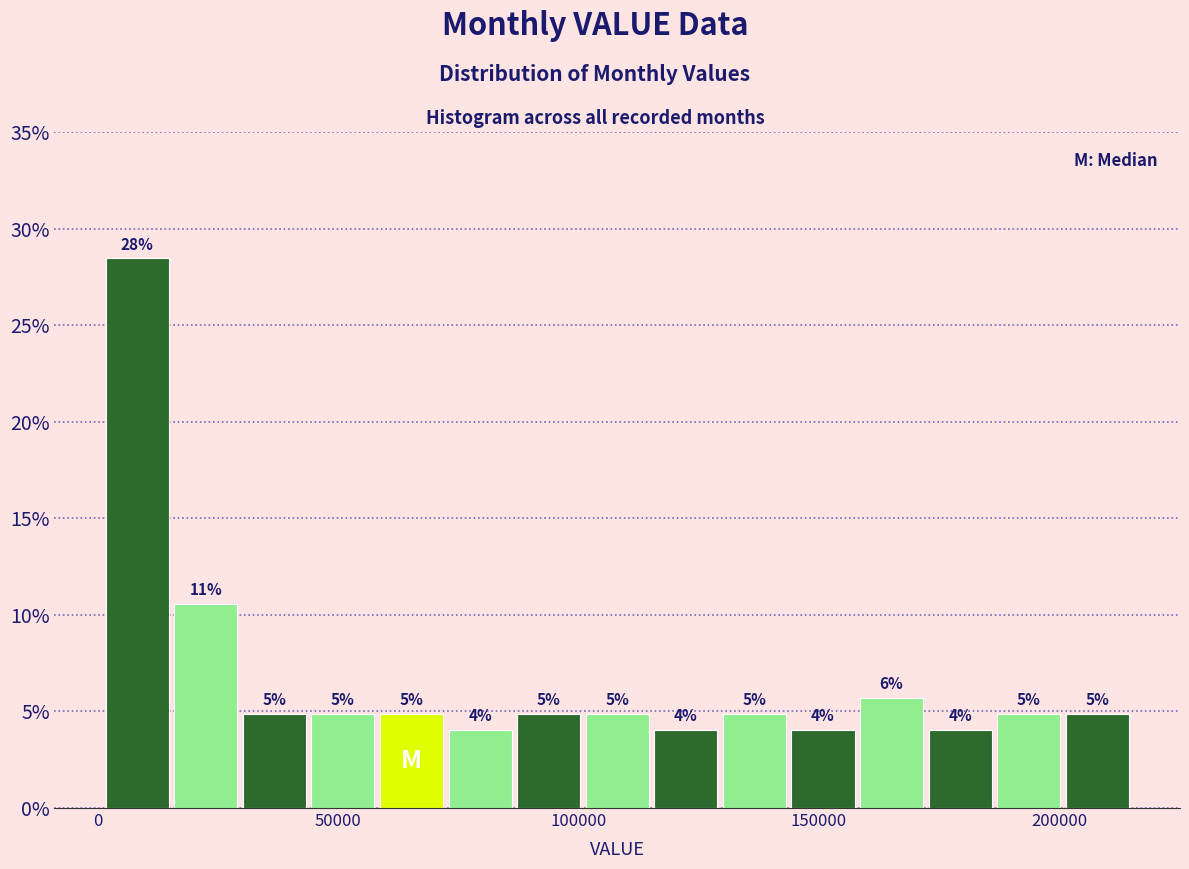

Around what value on the x-axis is the tallest bar? Give the approximate position of its centre, as read against the axis.

10000